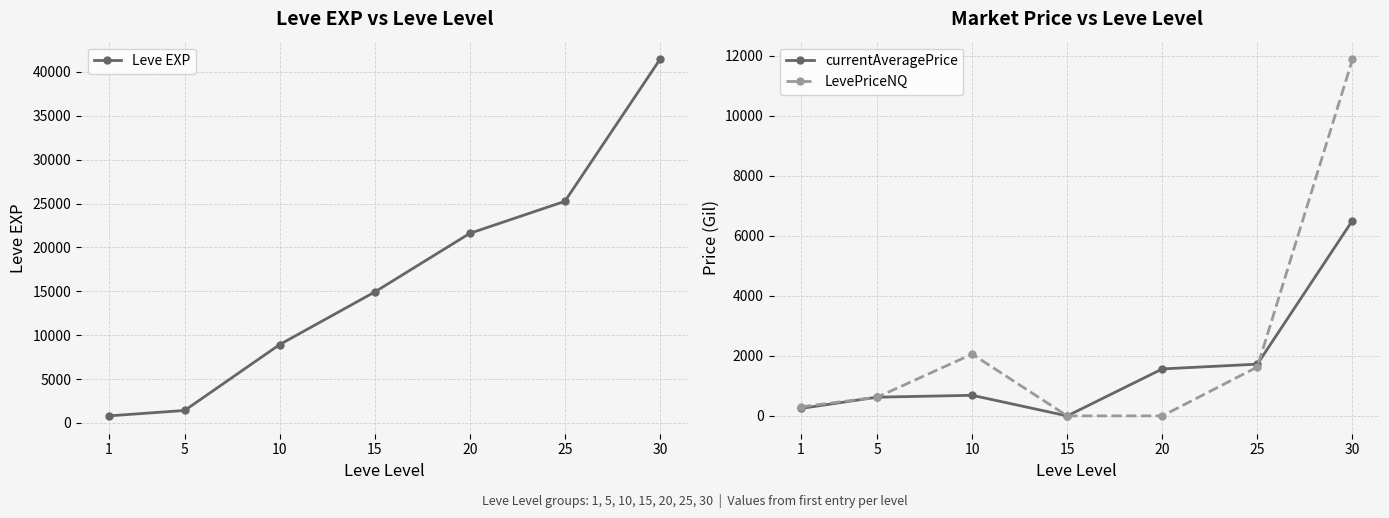

What is the value of the currentAveragePrice point at the 2nd from the left?

623.6